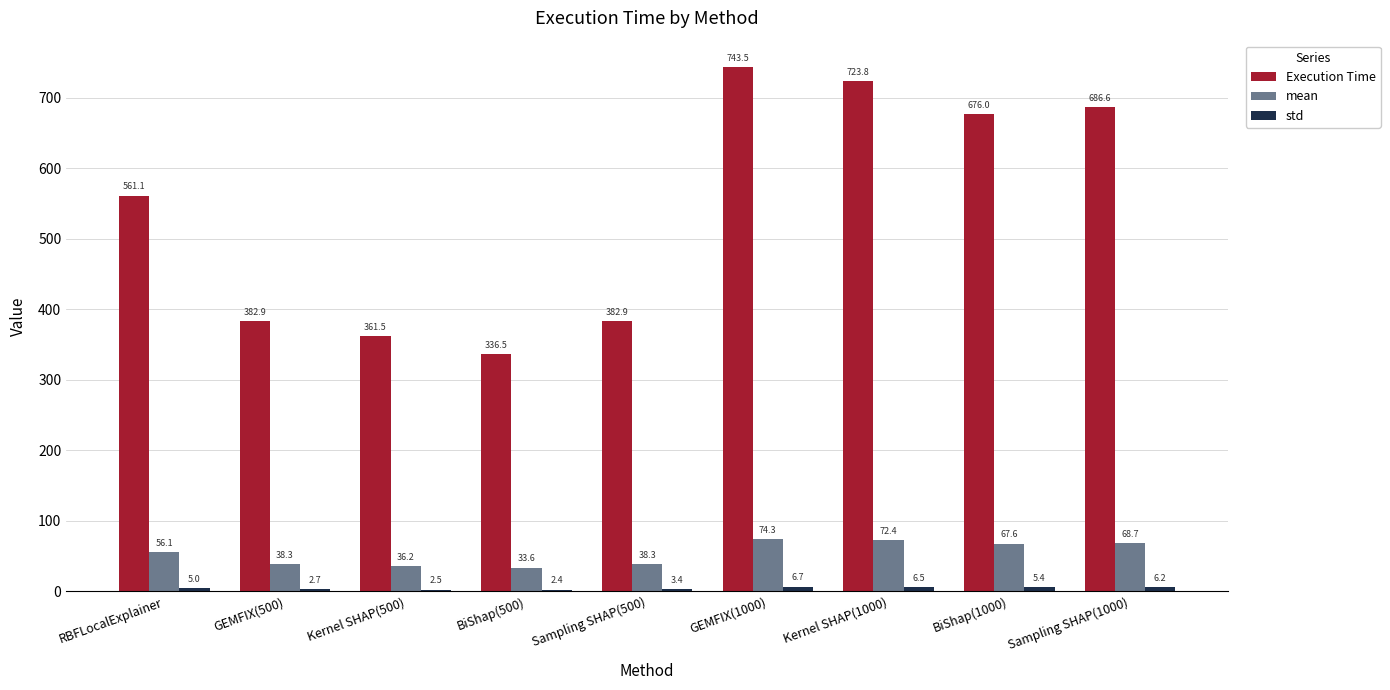

How many bars are there in total?

27